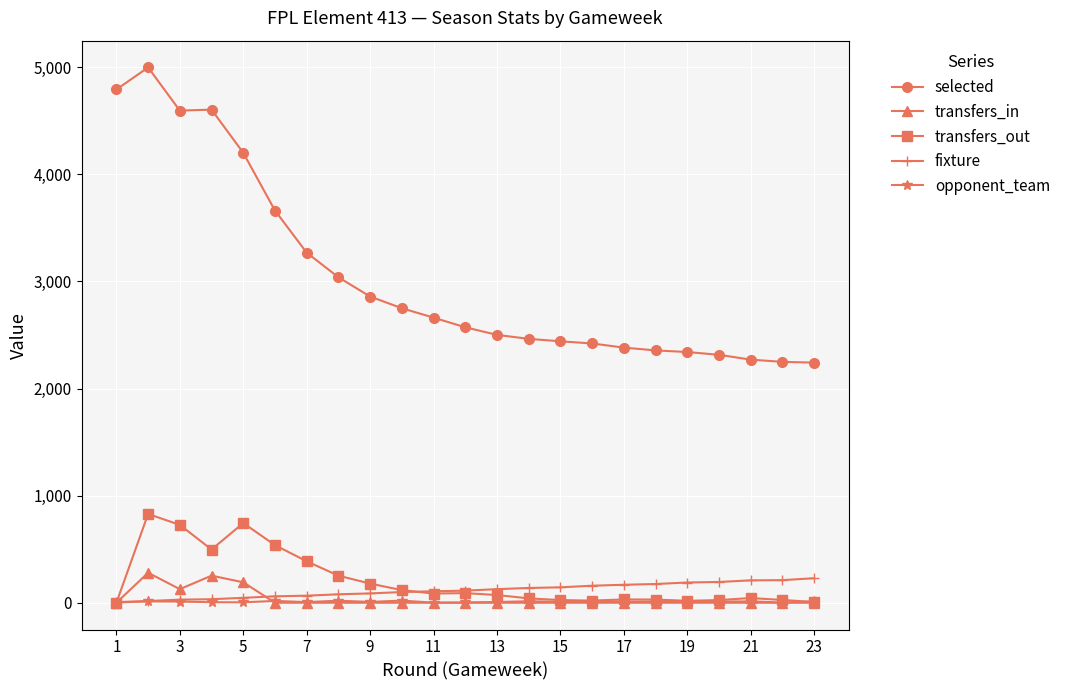

What are all the series names shown in the legend?

selected, transfers_in, transfers_out, fixture, opponent_team